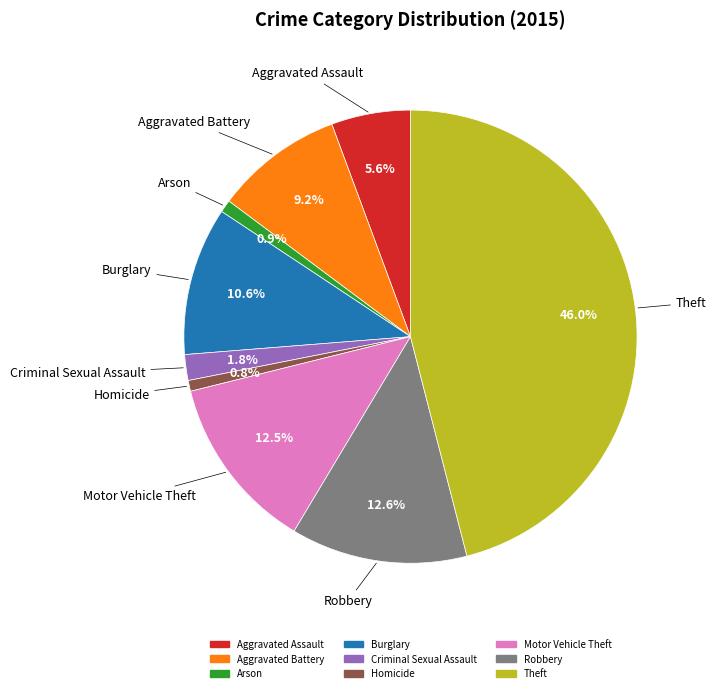

To the nearest percent, what is the combined percentage of Aggravated Battery and Theft?

55%